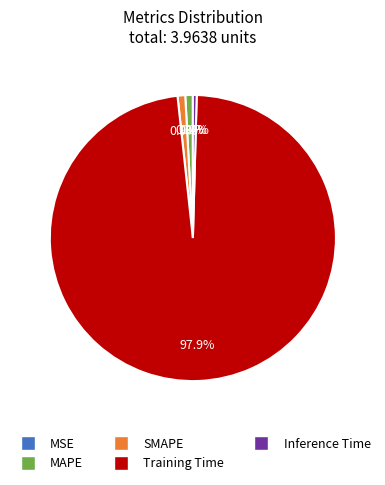

Which category has the biggest portion of the pie?

Training Time